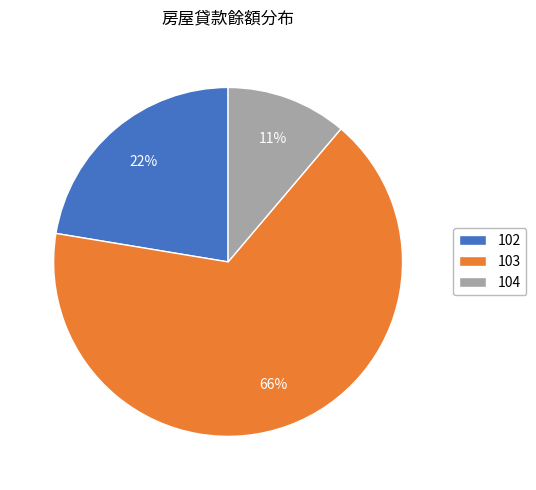

Which has a higher value, 104 or 102?

102